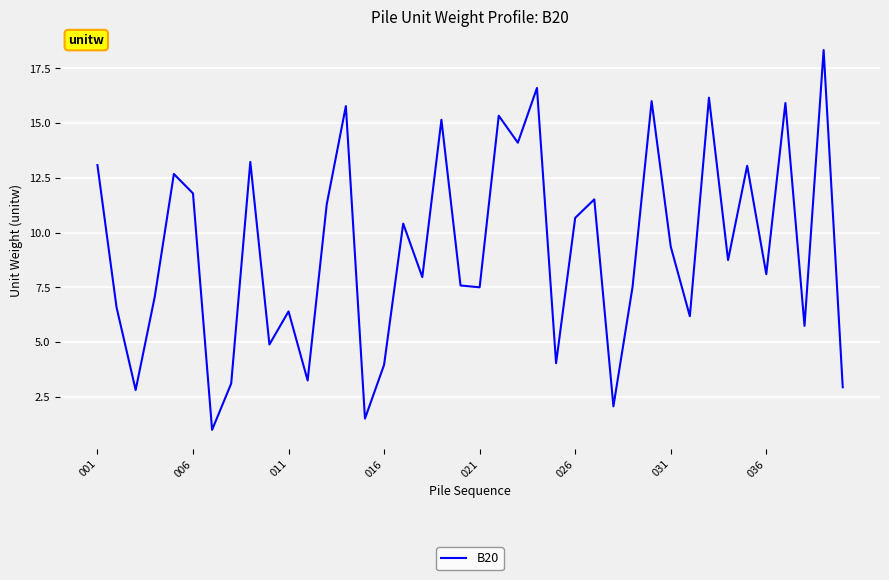

What is the difference between the maximum and minimum values?

17.3